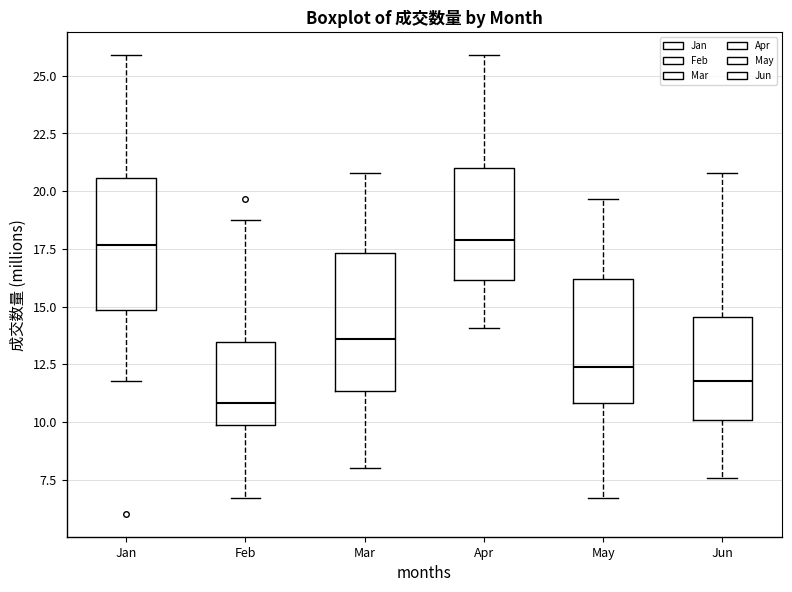

Reading left to right, transcribe this box plot: for each box, give where its median line is, the range the box spans, and where its two whiskers end, as read against the y-axis. The values are not printed on the chart, so give them approximately, as read against the axis.

Jan: median 17.5, box 15.0 to 20.5, whiskers 12.0 to 26.0
Feb: median 11.0, box 10.0 to 13.5, whiskers 6.5 to 18.5
Mar: median 13.5, box 11.5 to 17.5, whiskers 8.0 to 21.0
Apr: median 18.0, box 16.0 to 21.0, whiskers 14.0 to 26.0
May: median 12.5, box 11.0 to 16.0, whiskers 6.5 to 19.5
Jun: median 12.0, box 10.0 to 14.5, whiskers 7.5 to 21.0